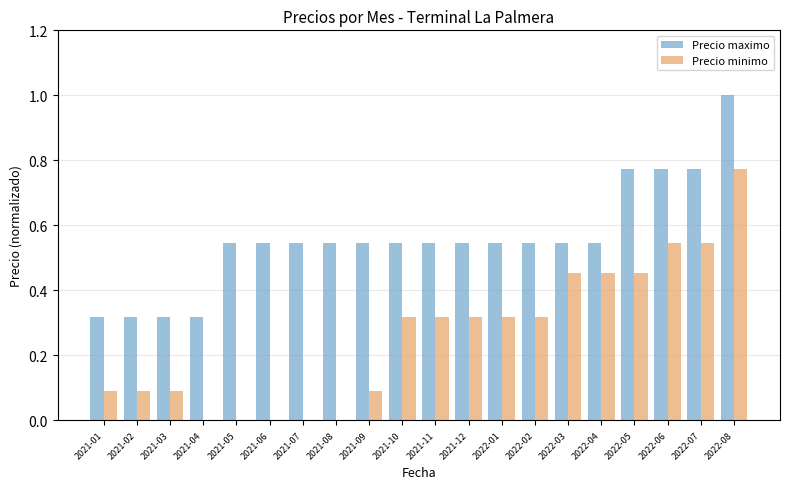

Between 2021-09 and 2021-10, which series saw the biggest shift?

Precio minimo